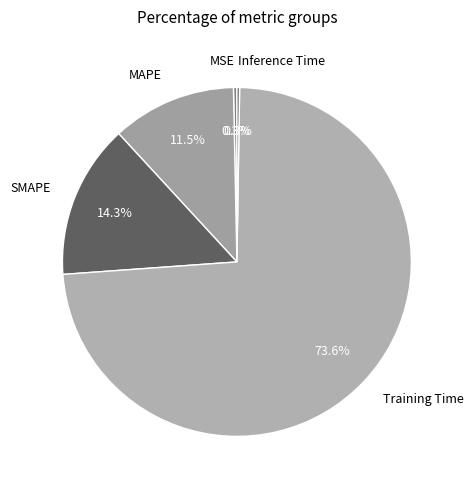

Combined, what portion of the pie is SMAPE and MAPE?

25.8%